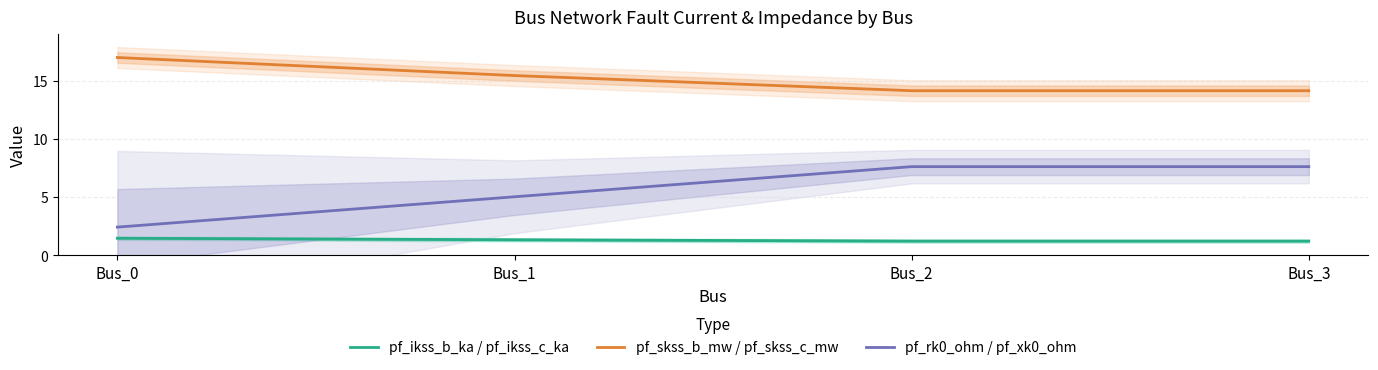

At which category is the sum across all series the highest?

Bus_2